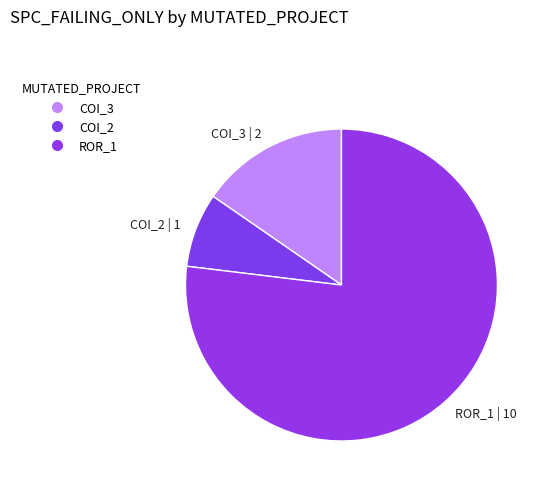

How many slices are in this pie chart?

3